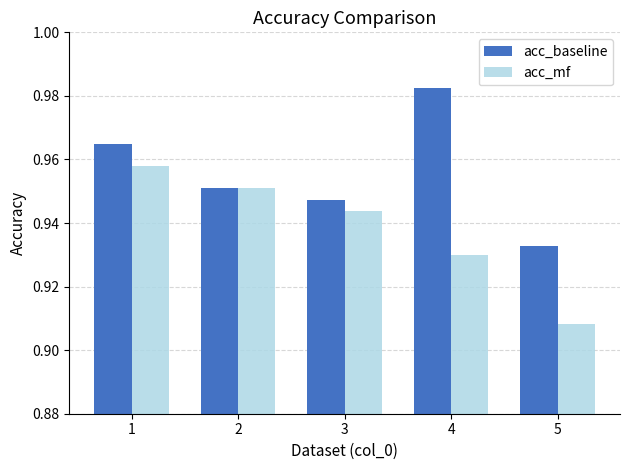

At which label is acc_baseline closest to 0?

5